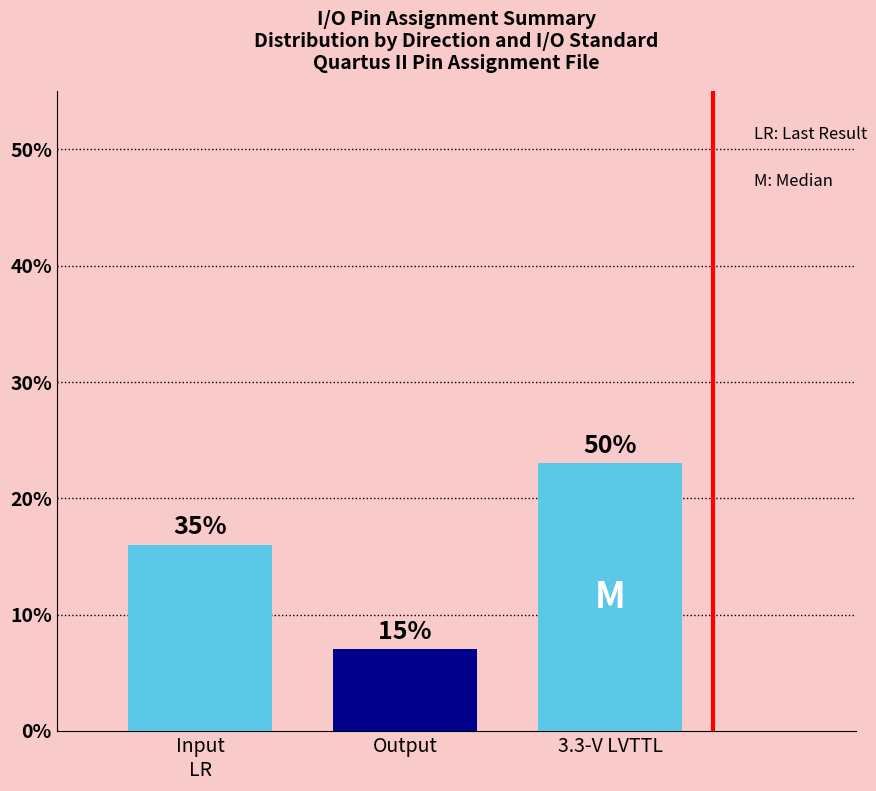

What is the sum of the values at Input and Output?

23